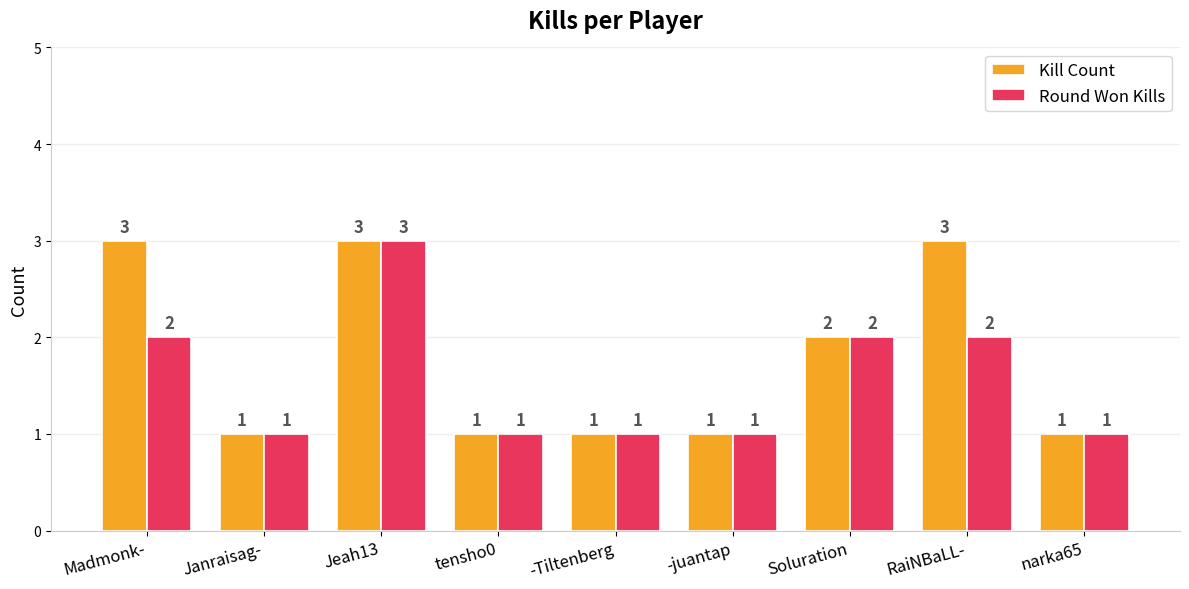

What is the difference between the maximum and second lowest values in the Round Won Kills series?

2